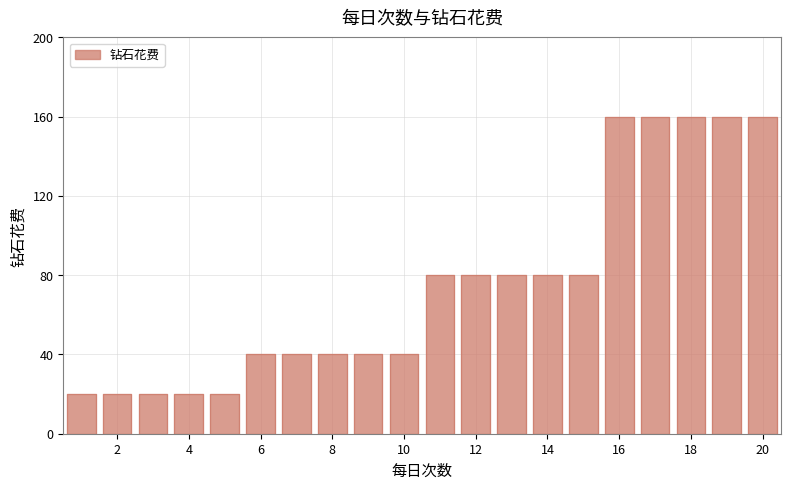

Reading left to right, transcribe all the data shown in this chart.

1=20	2=20	3=20	4=20	5=20	6=40	7=40	8=40	9=40	10=40	11=80	12=80	13=80	14=80	15=80	16=160	17=160	18=160	19=160	20=160